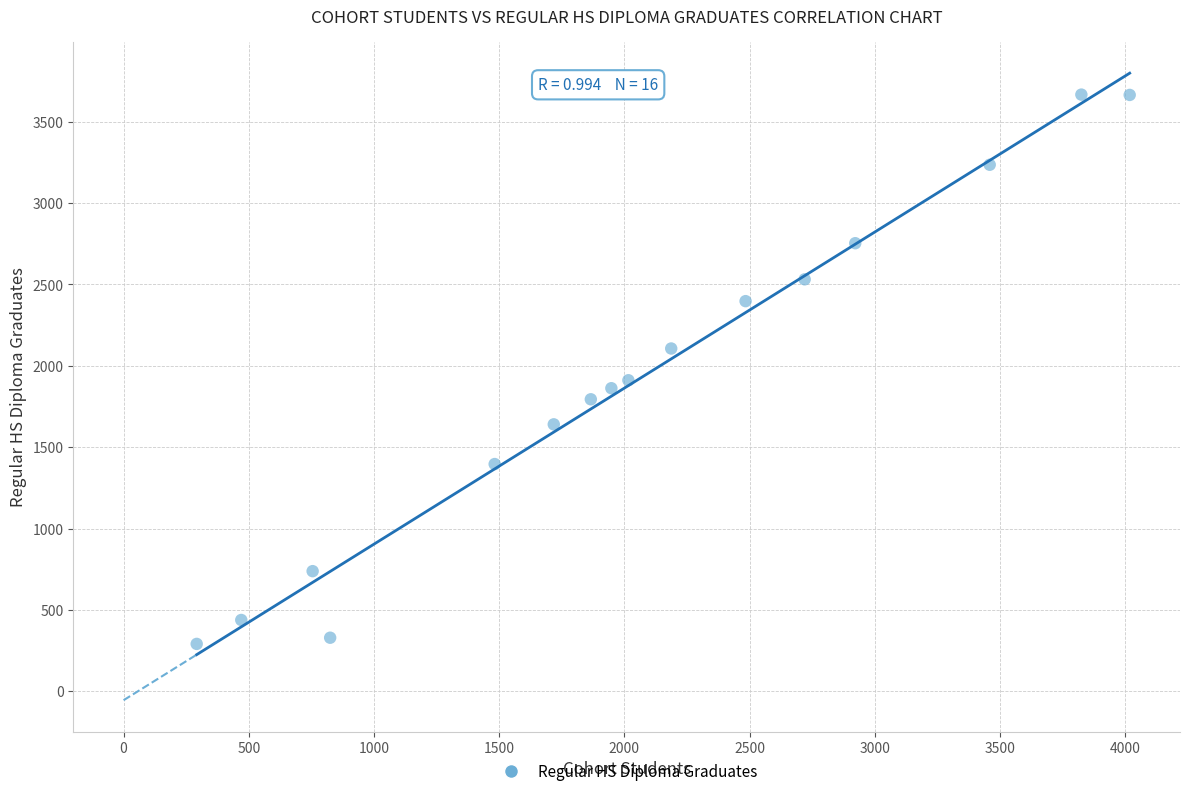

What Y value in the scatter plot is closest to 1978?

1911